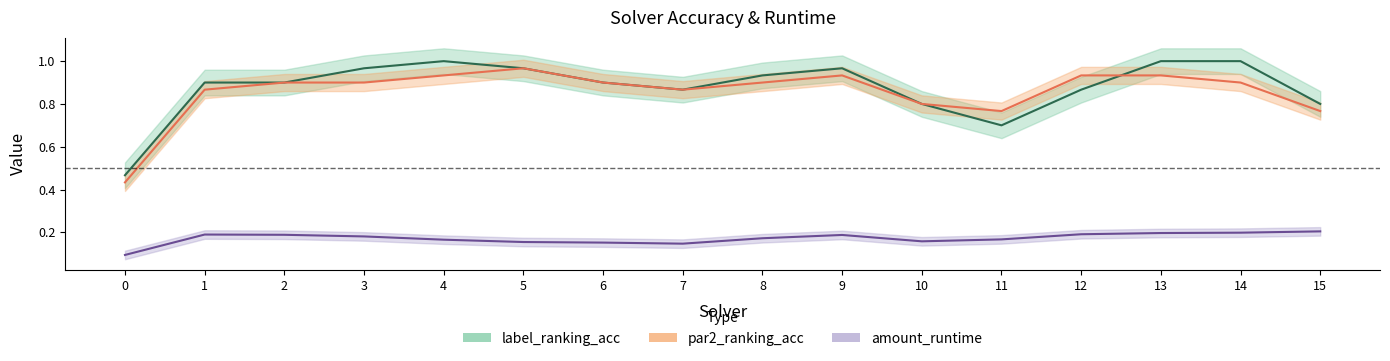

How many interior local peaks does the amount_runtime_center series have?

2